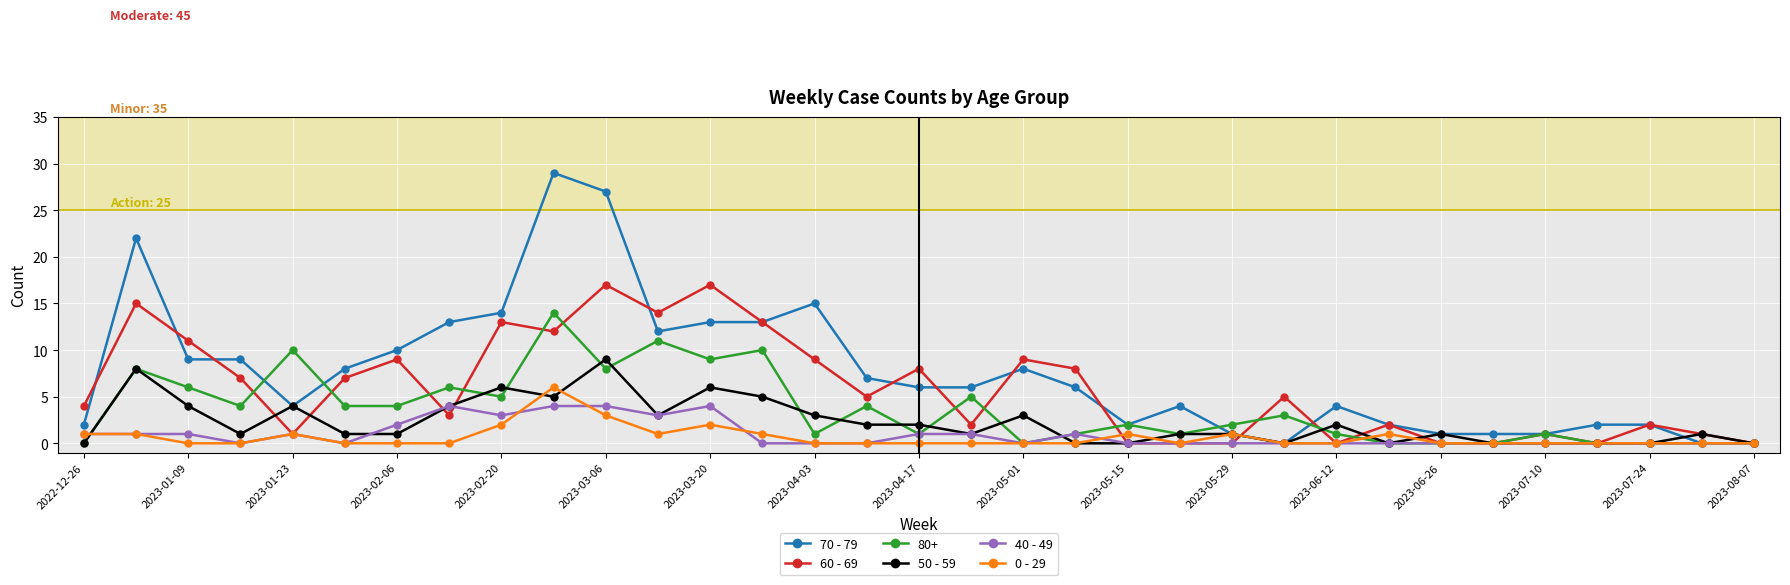

How many categories are shown in the chart?

33